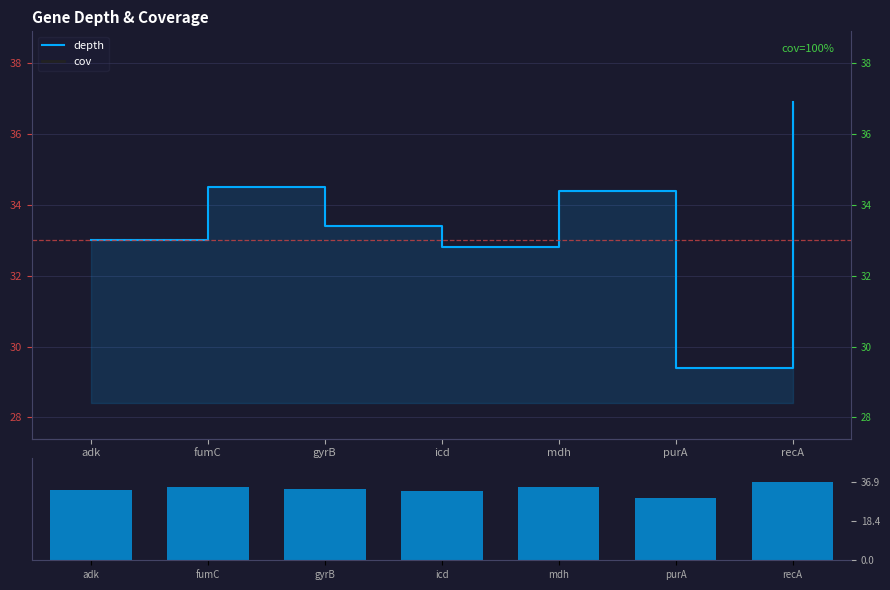

Reading left to right, list all the values displayed in this chart.

depth: adk=33.0	fumC=34.5	gyrB=33.4	icd=32.8	mdh=34.4	purA=29.4	recA=36.9
cov: adk=100.0	fumC=100.0	gyrB=100.0	icd=100.0	mdh=100.0	purA=100.0	recA=100.0